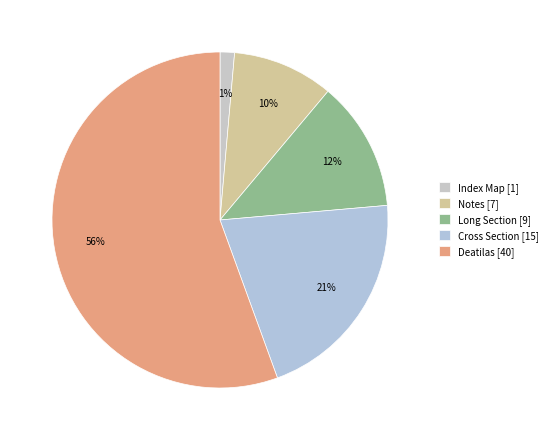

How much of the chart is everything except Cross Section?

79.2%